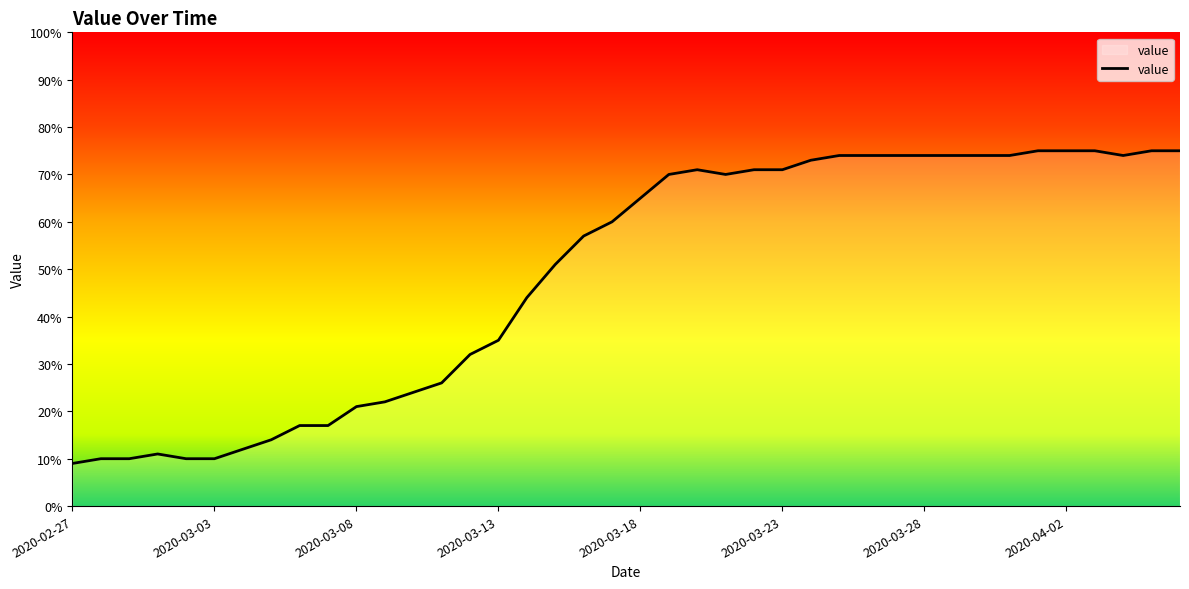

What is the maximum value shown in the chart?

75